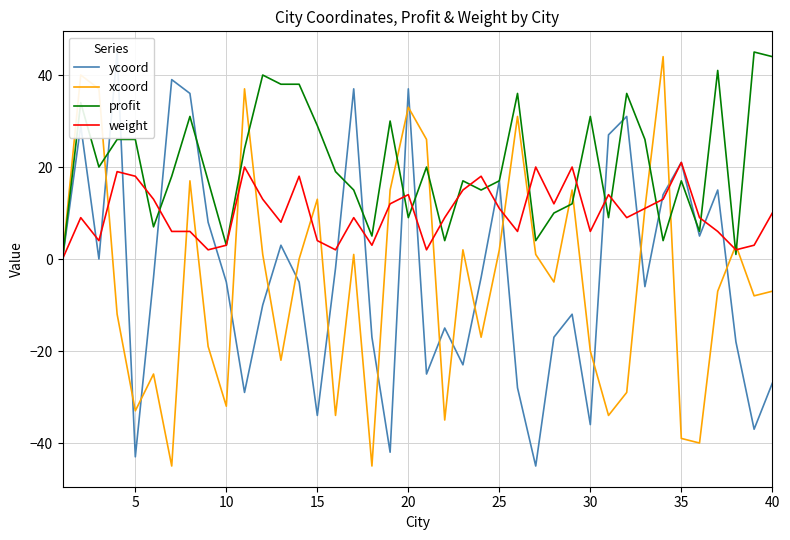

True or false: ycoord has more than 0 interior local peaks.

True